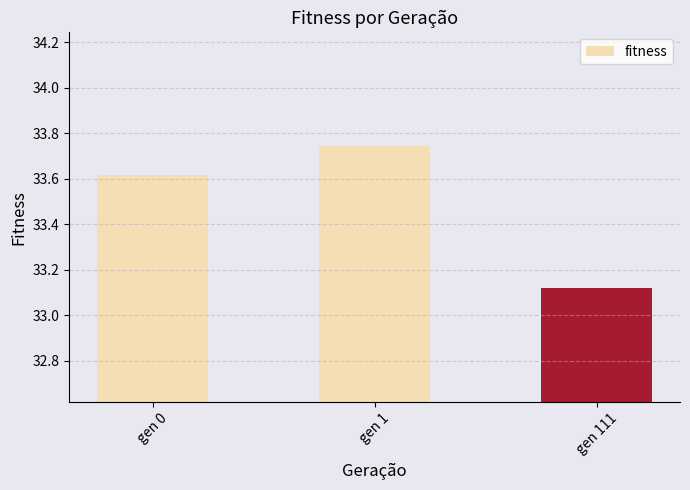

At which label is the value closest to 33?

gen 111